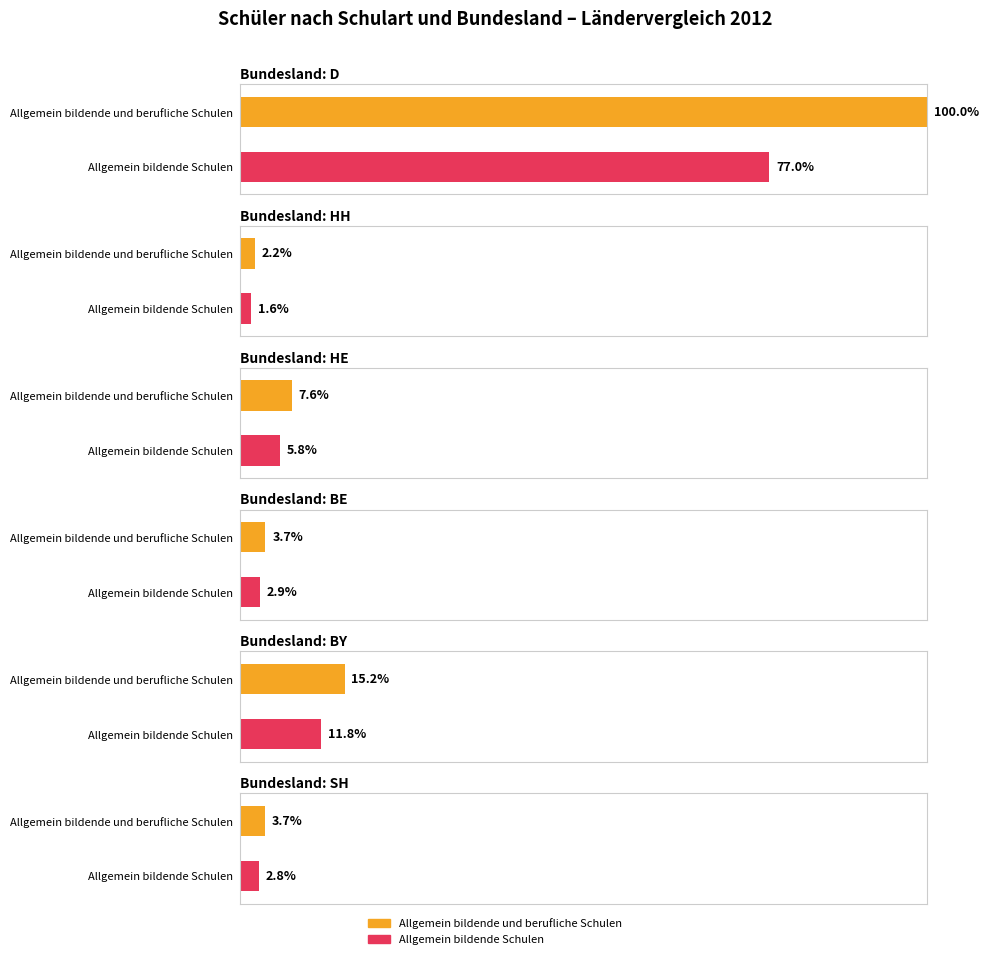

Is the value of Allgemein bildende und berufliche Schulen at HE greater than the value of Berufliche Schulen at D?

No